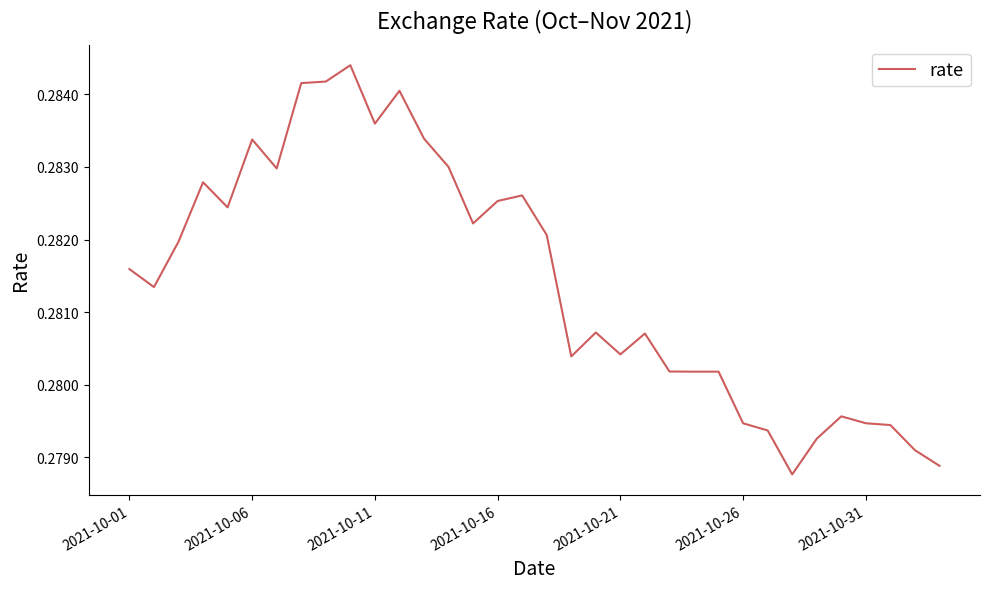

How many lines are shown in the chart?

1